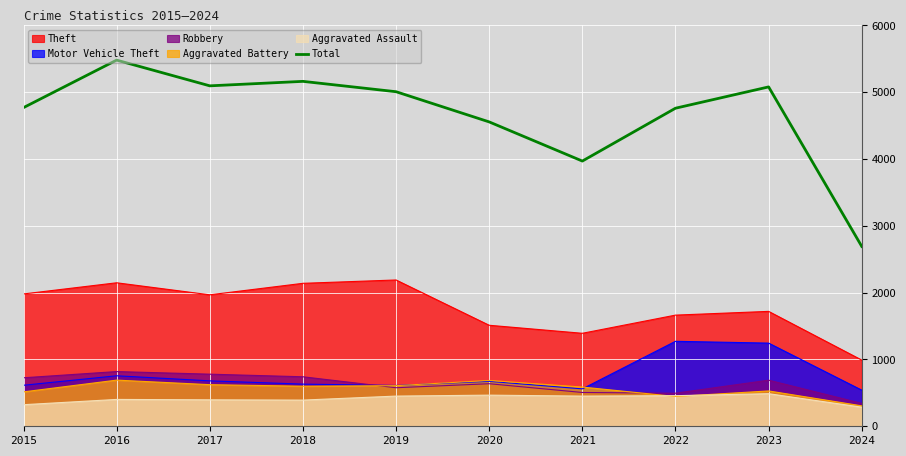

Which series has the widest spread of values?

Total